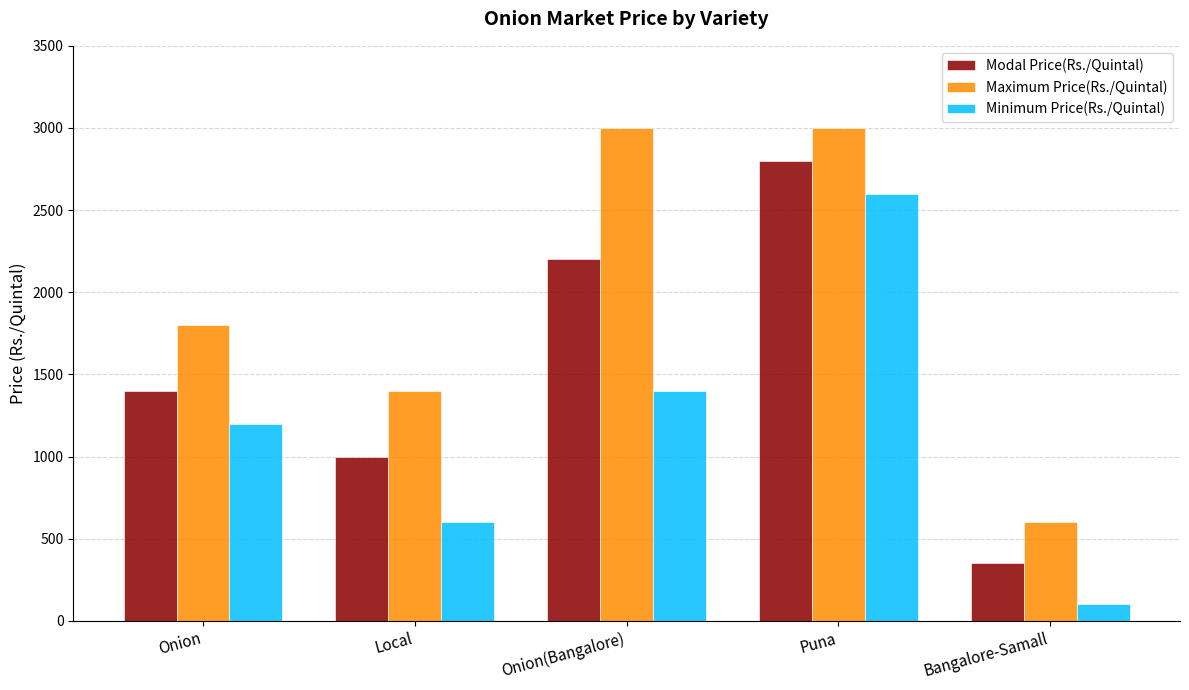

Which category has the lowest value in the Minimum Price(Rs./Quintal) series?

Bangalore-Samall